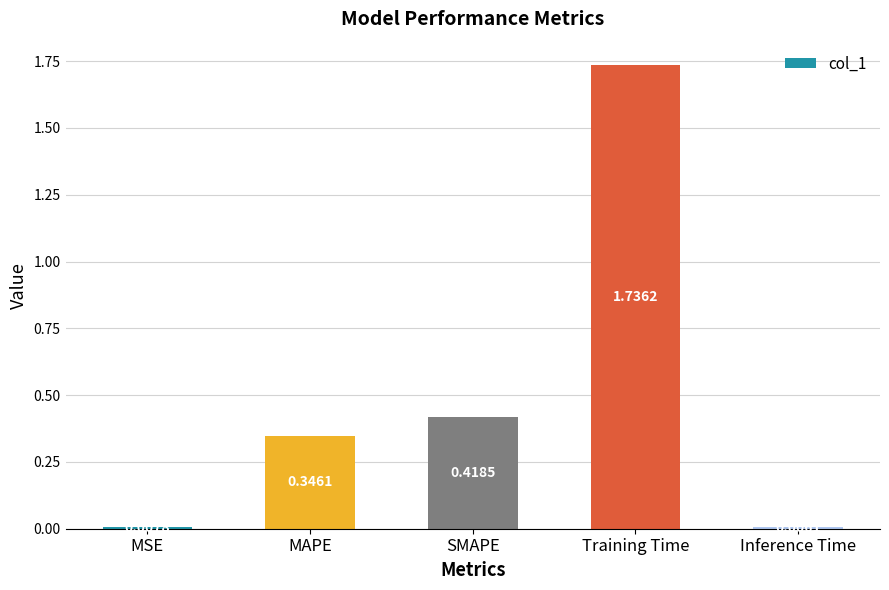

What is the label of the 3rd bar from the left?

SMAPE